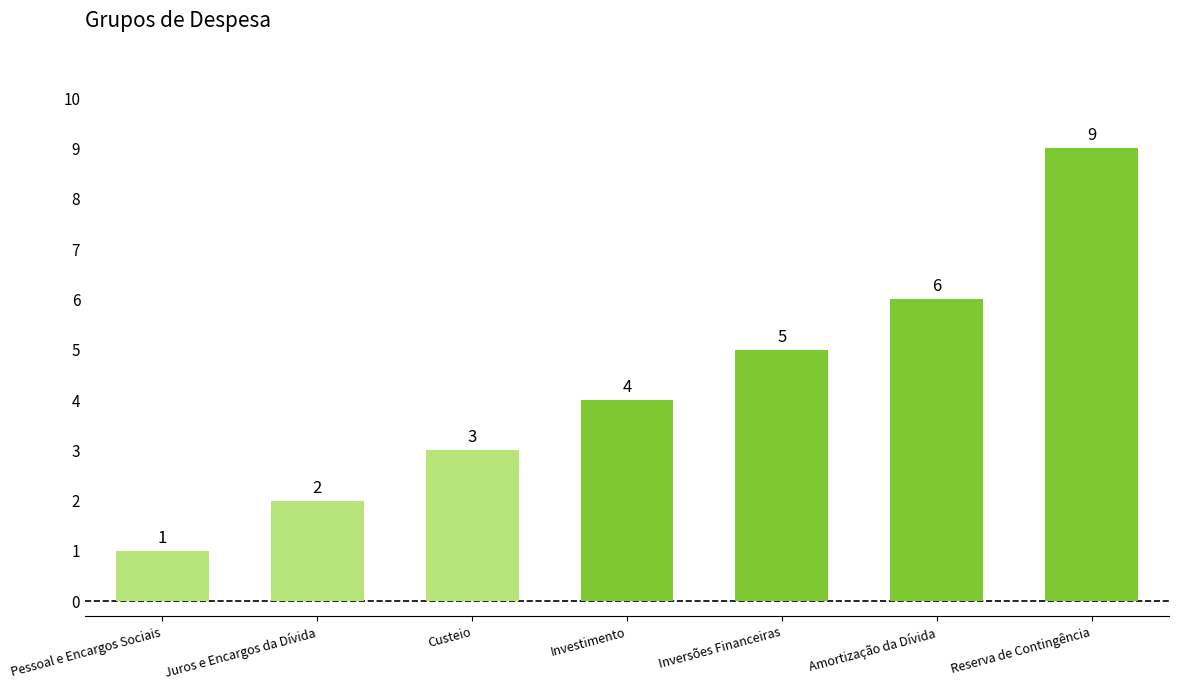

Which label corresponds to the largest value in the chart?

Reserva de Contingência